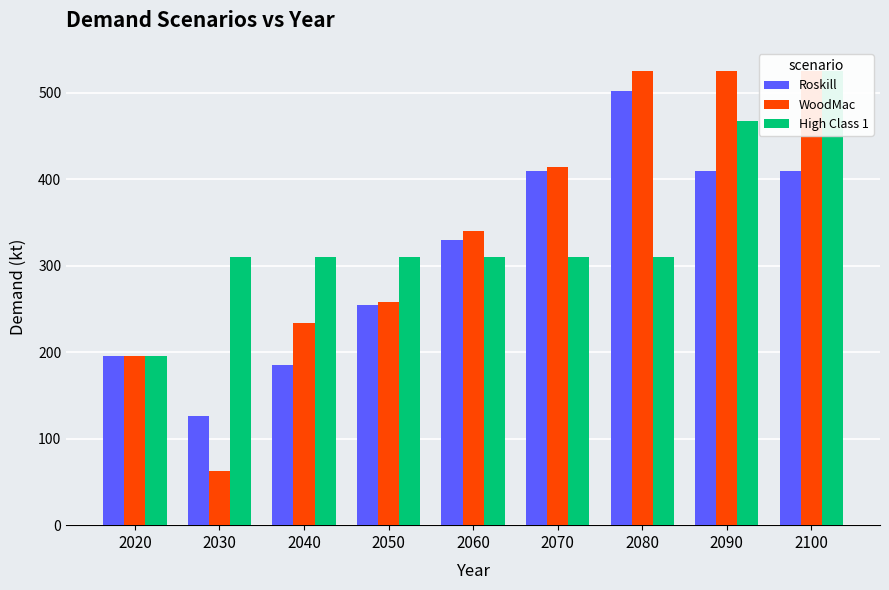

Is the value of High Class 1 at 2070 greater than the value of WoodMac at 2080?

No